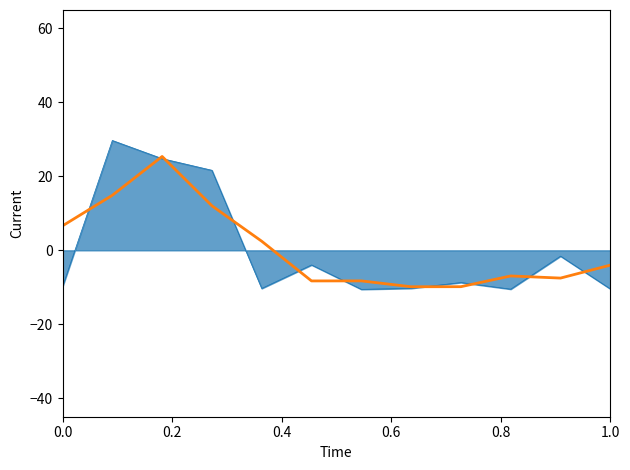

What is the minimum value shown in the chart?

-10.6